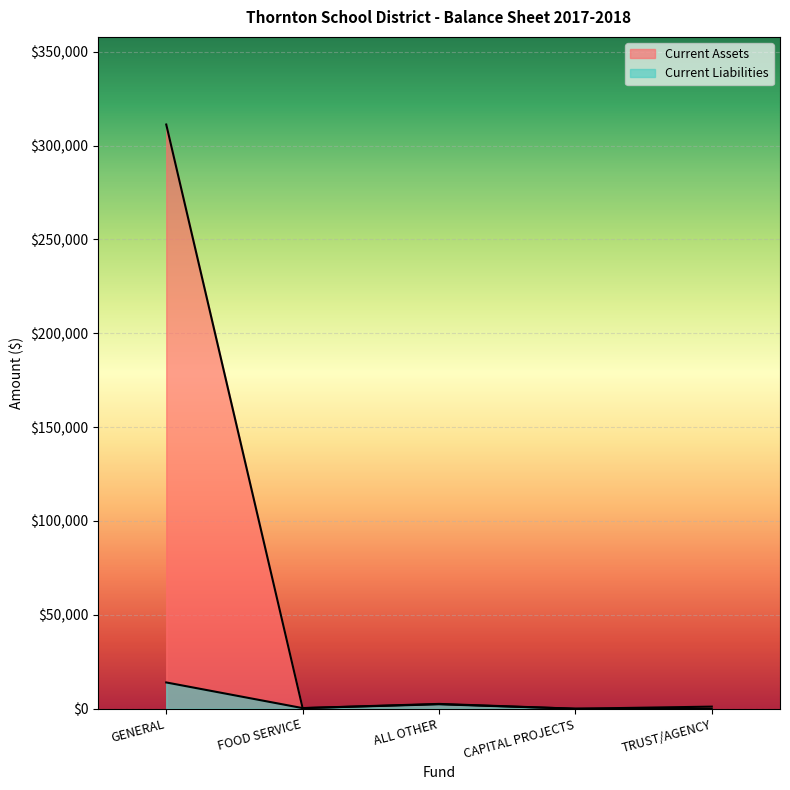

What is the total value across all series at TRUST/AGENCY?

1112.4